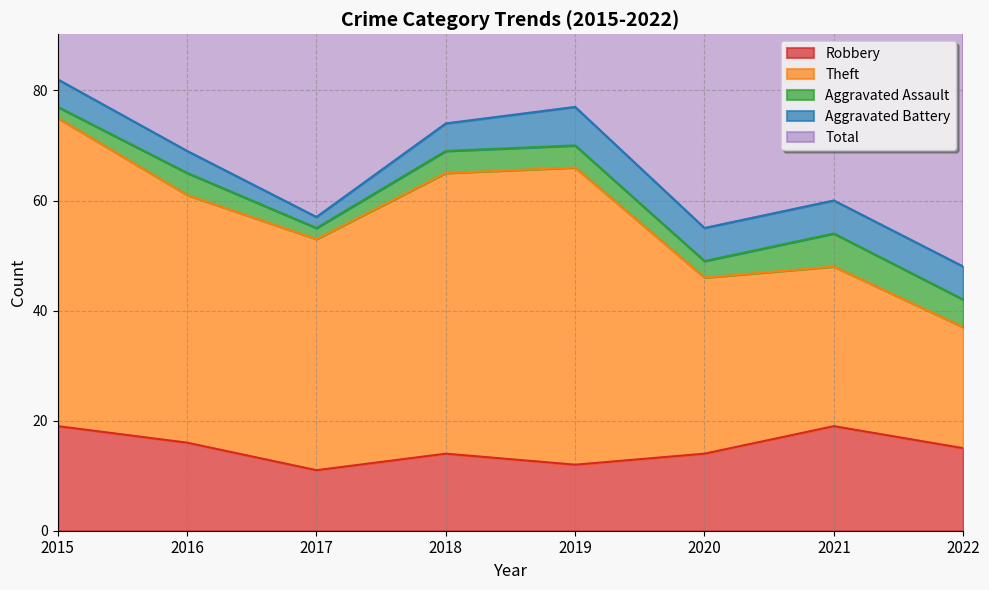

What is the difference between the Total values at 2018 and 2020?

18